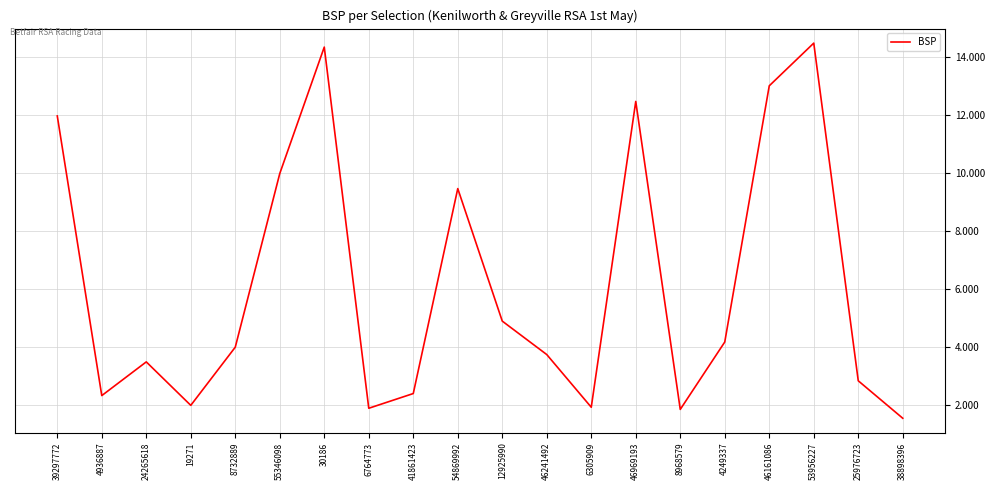

Reading right to left, list all the values displayed in this chart.

38898396=1.6	25976723=2.8	53956227=14.5	46161086=13.0	4249337=4.2	8968579=1.9	46969193=12.5	6305909=1.9	46241492=3.7	12925990=4.9	54869992=9.5	41861423=2.4	6764773=1.9	30186=14.3	55346098=10.0	8732889=4.0	19271=2.0	24265618=3.5	4936887=2.3	39297772=12.0